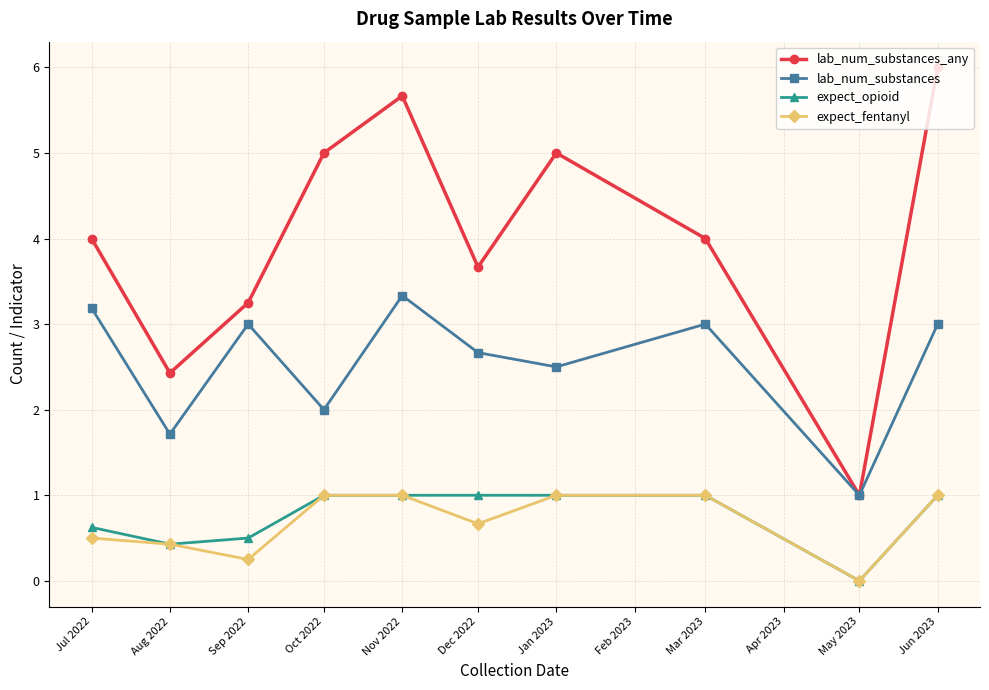

What is the value of the expect_opioid point at the 4th from the left?

1.0